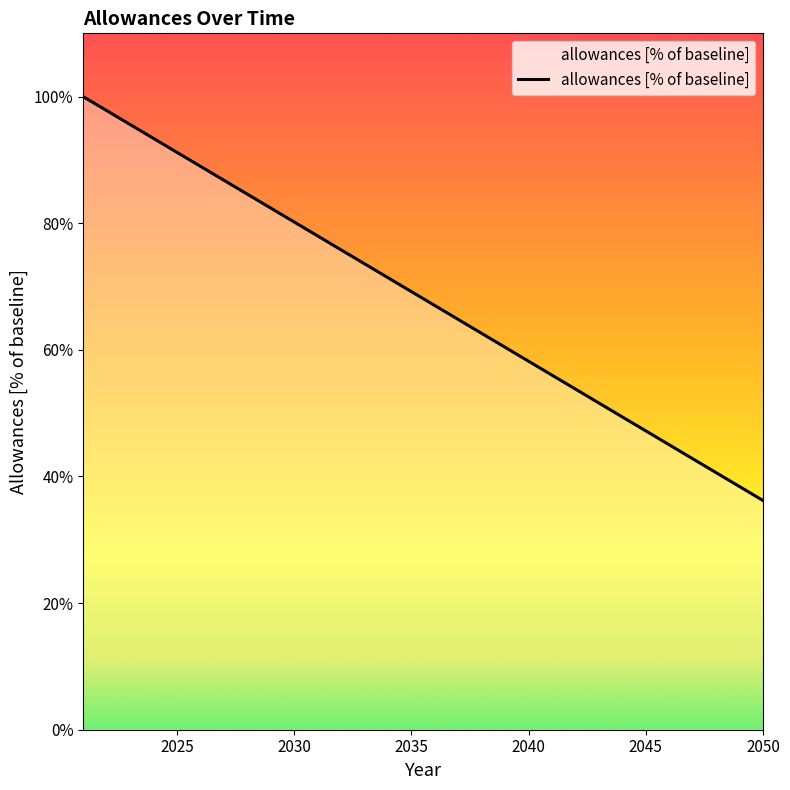

What is the difference between the maximum and minimum values?

63.8